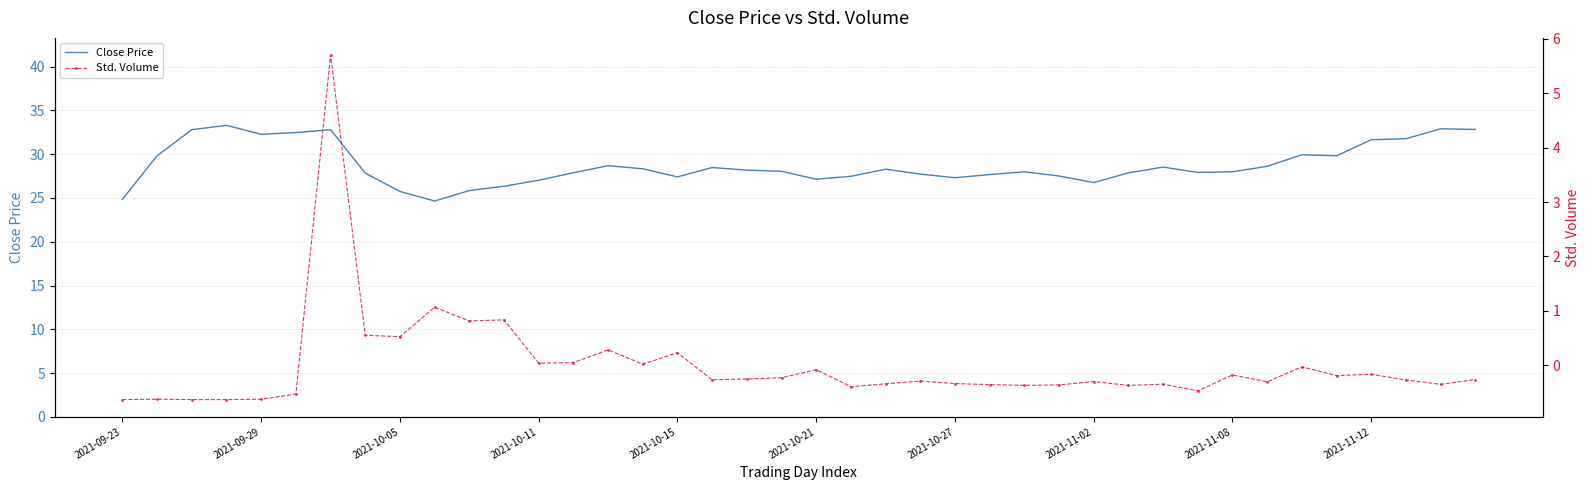

Which series has the largest range (max minus min)?

Close Price